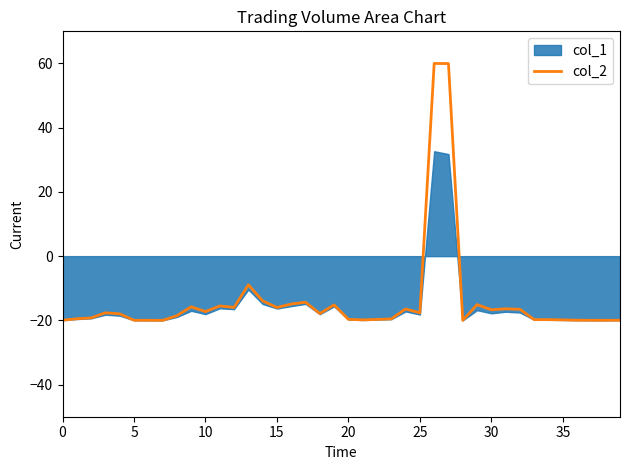

Read the value at 5.

-19.5